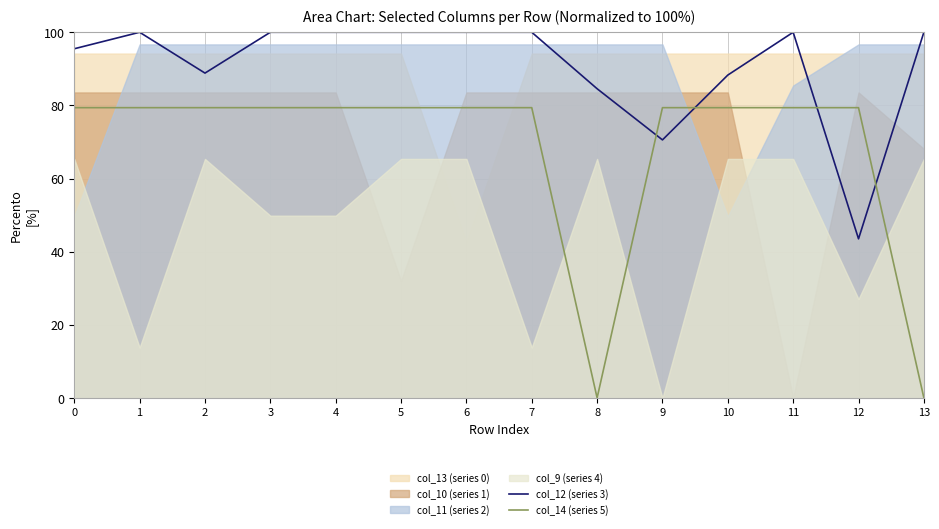

Is the value of col_14 (series 5) at 6 greater than the value of col_12 (series 3) at 6?

No